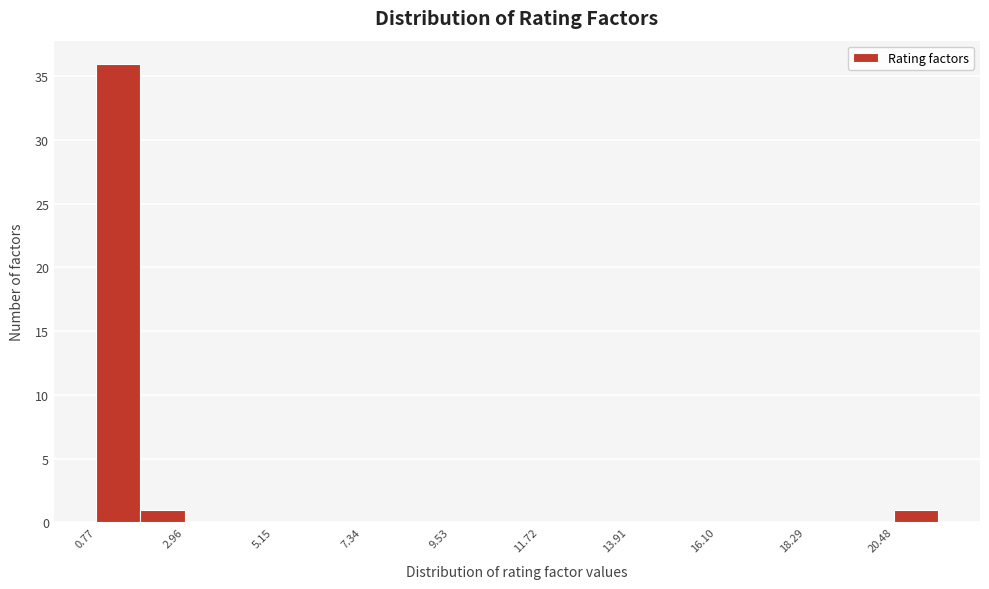

Around what value on the x-axis is the tallest bar? Give the approximate position of its centre, as read against the axis.

1.5